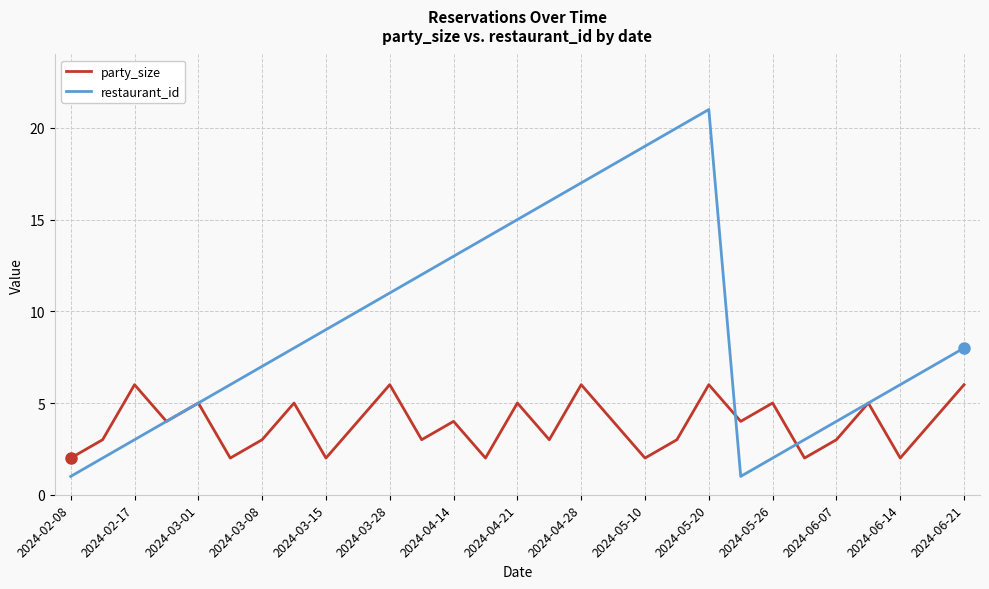

What is the maximum value shown in the chart?

21